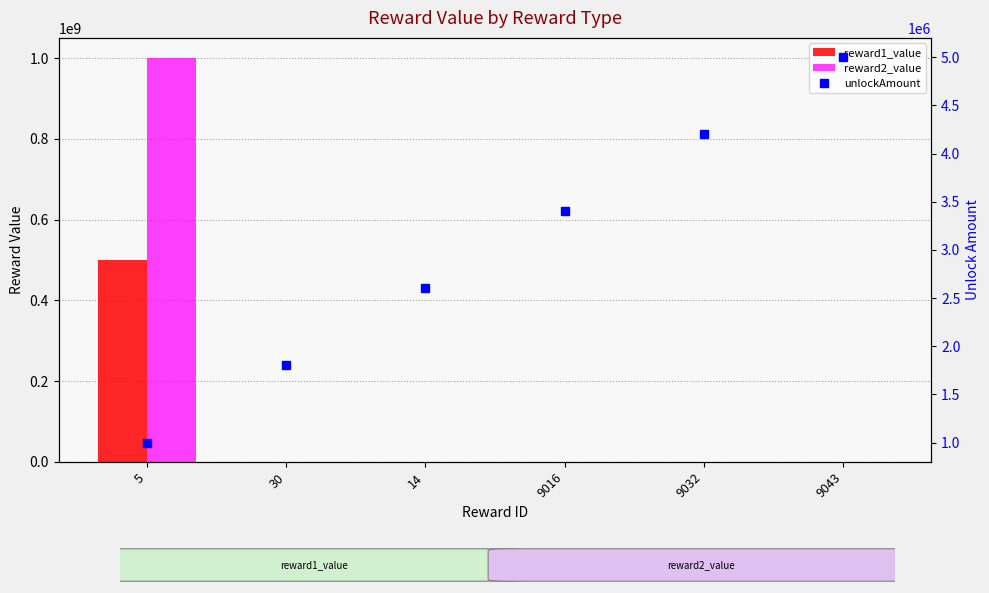

What position from the right is 9032?

2